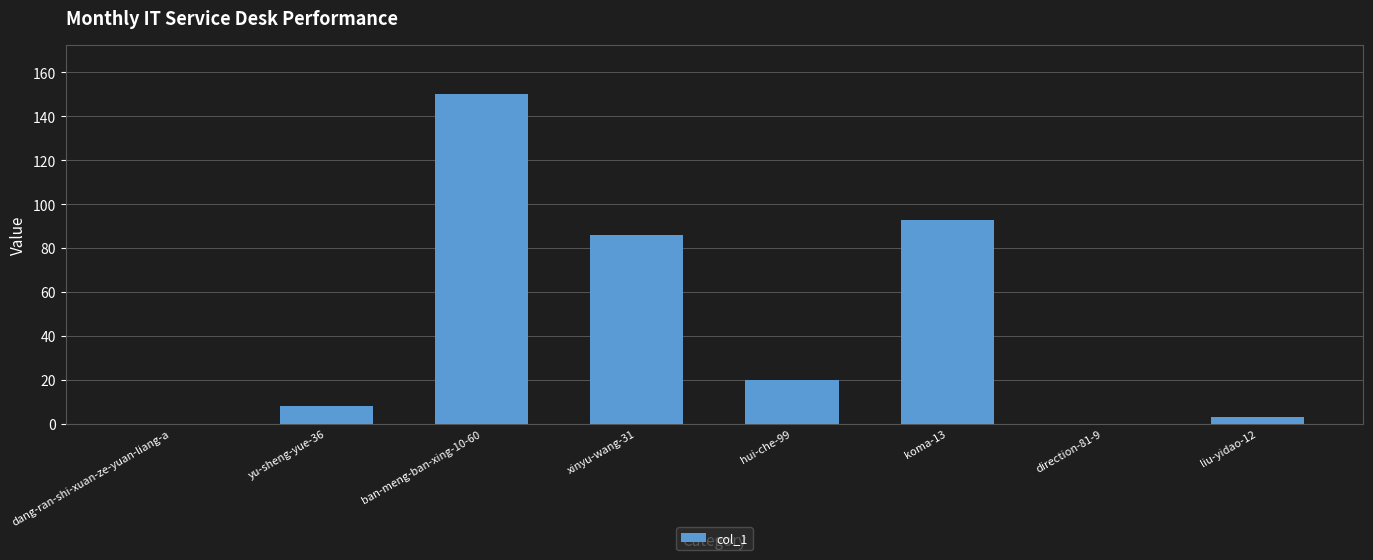

What is the greatest value displayed?

150